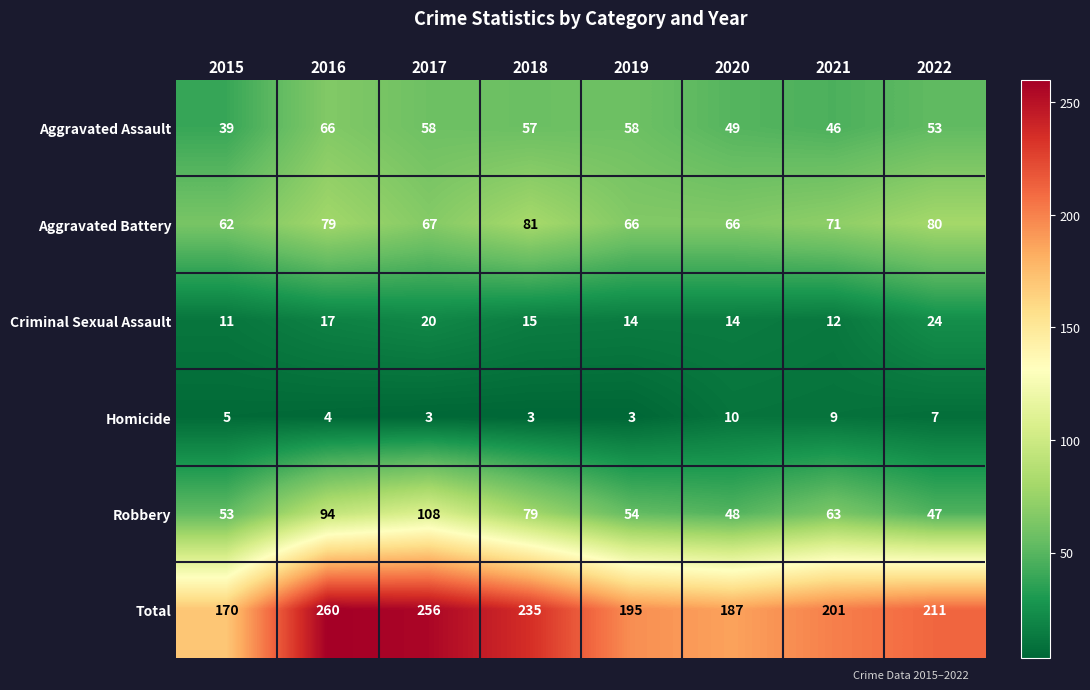

What is the average value of the Homicide series?

6